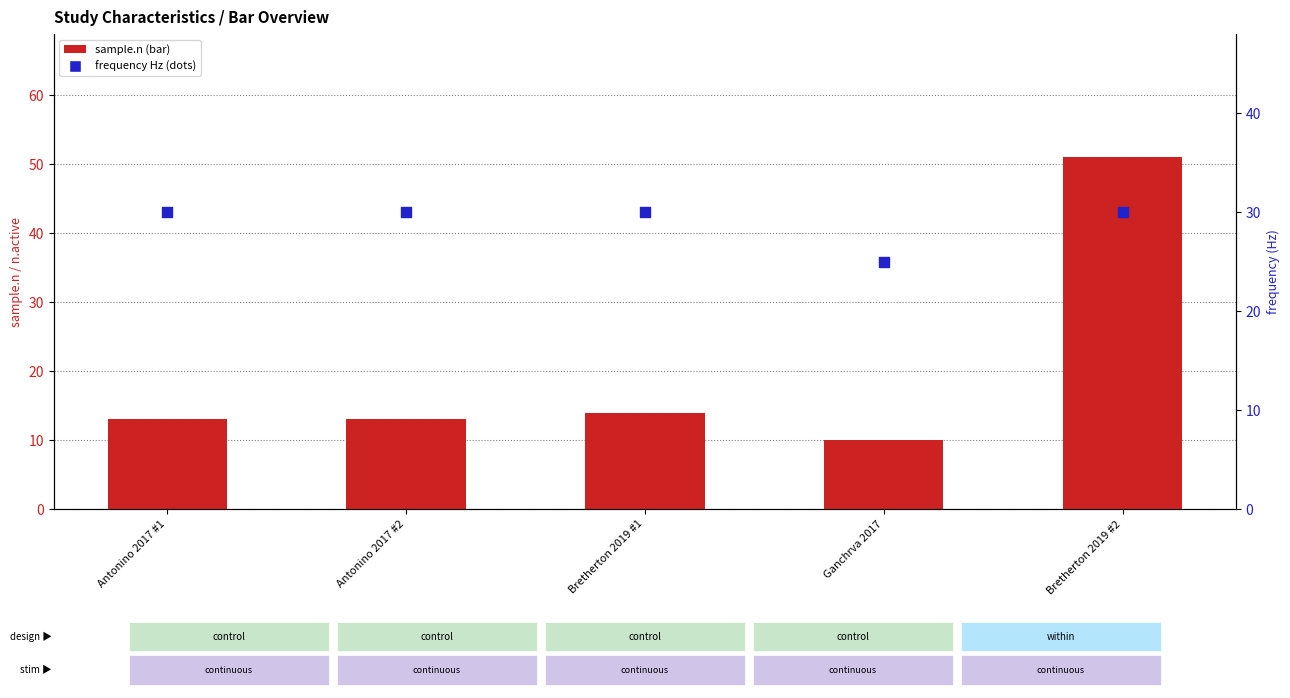

What is the total value across all series at Bretherton 2019 #2?

81